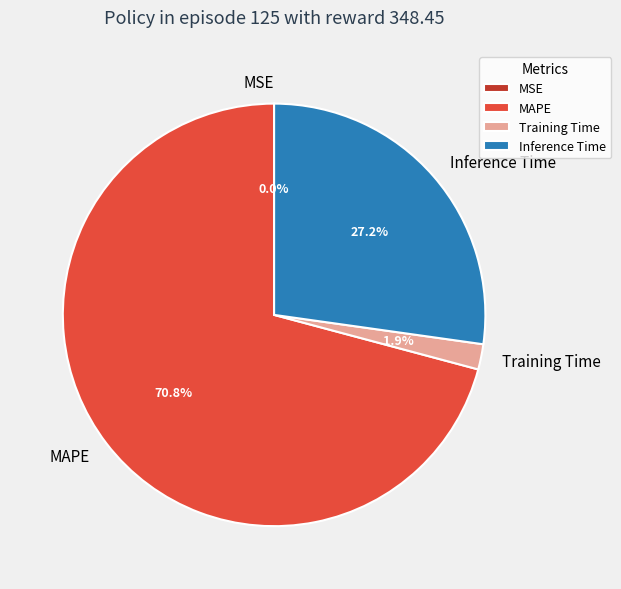

What is the majority slice?

MAPE